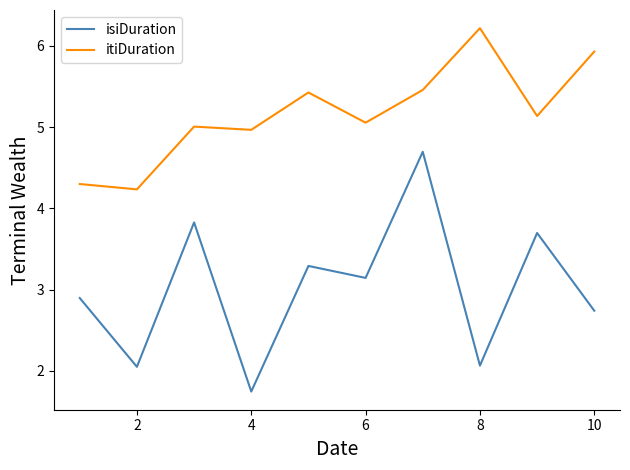

True or false: isiDuration and itiDuration cross at least once.

False